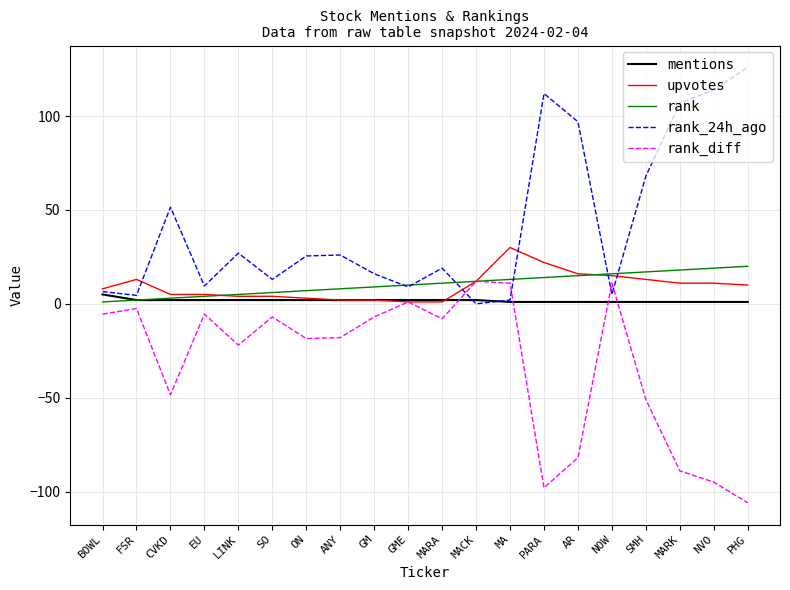

True or false: upvotes has a value of 24.1 at NOW.

False